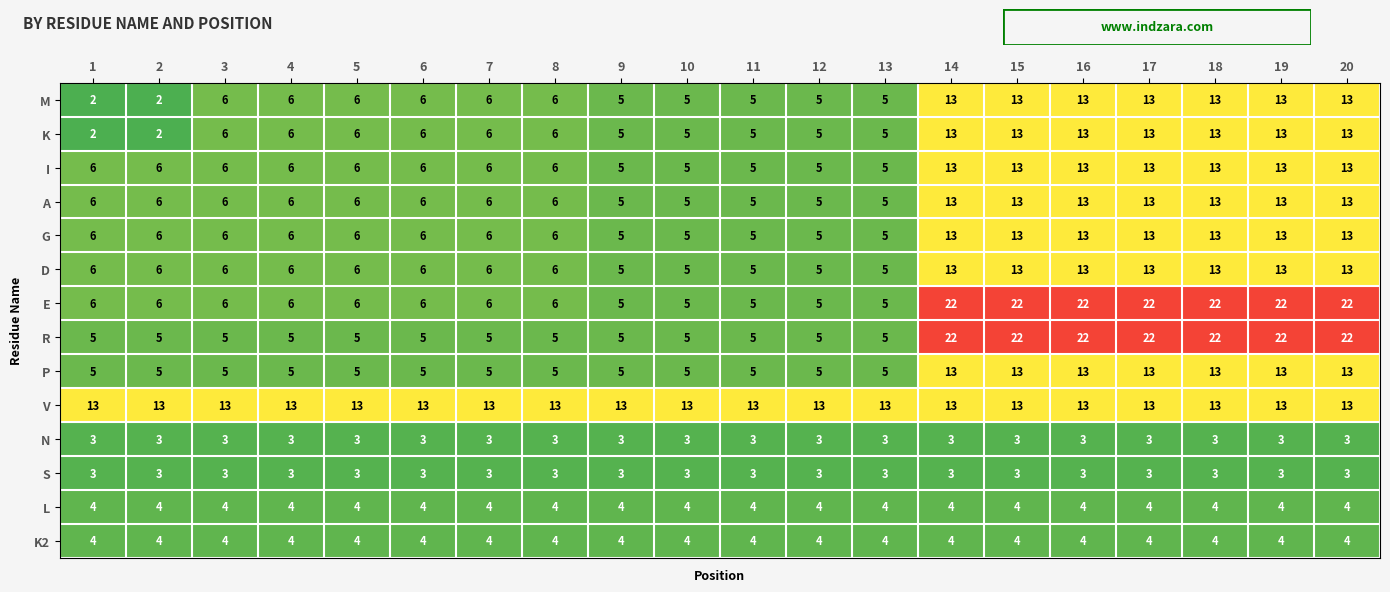

What is the difference between the second highest and minimum values in the K series?

11